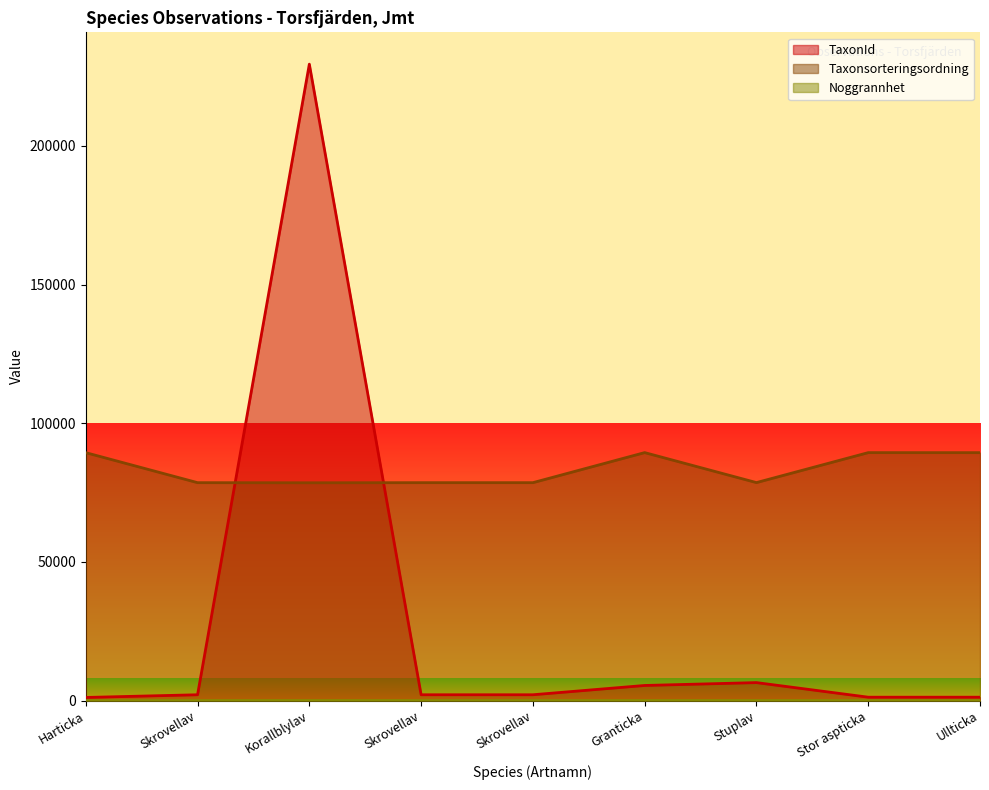

True or false: Taxonsorteringsordning has more than 1 interior local peaks.

True